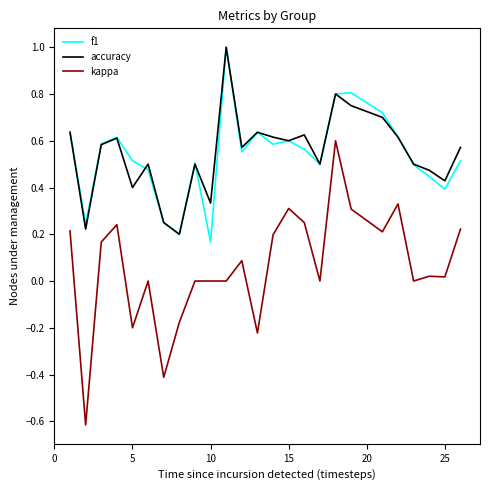

In f1, how many points are lower than both neighbors (excluding endpoints)?

7